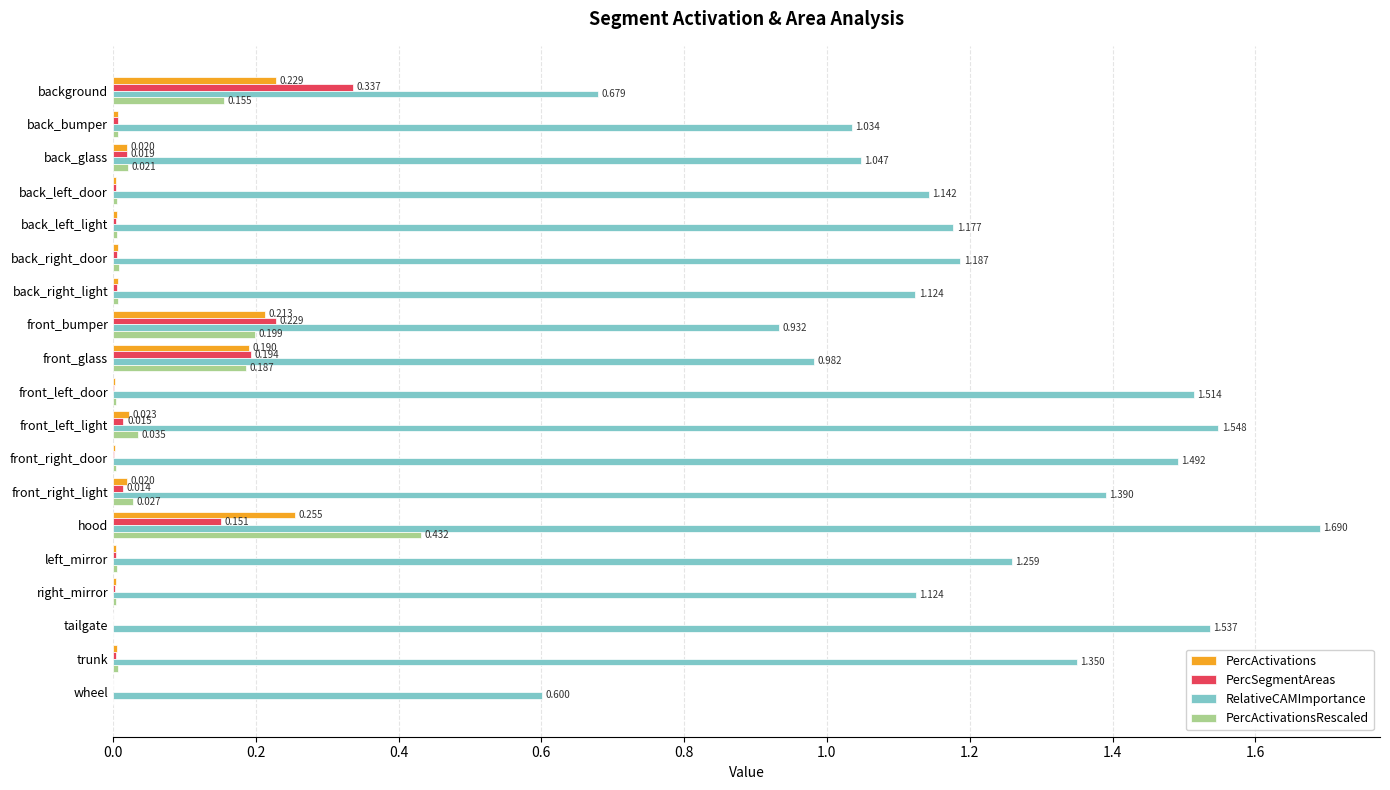

Which category has the highest value in the RelativeCAMImportance series?

hood